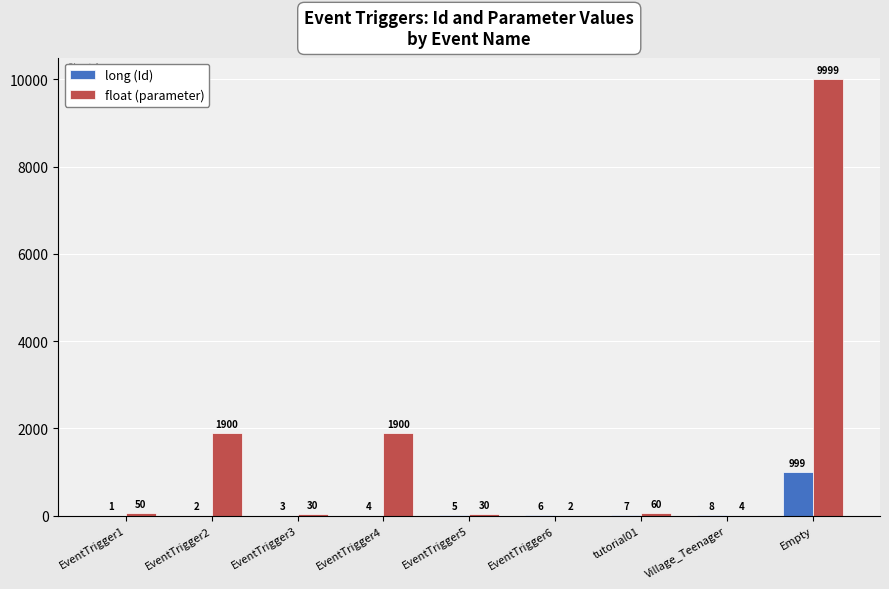

What is the approximate value of long (Id) at EventTrigger5?

5